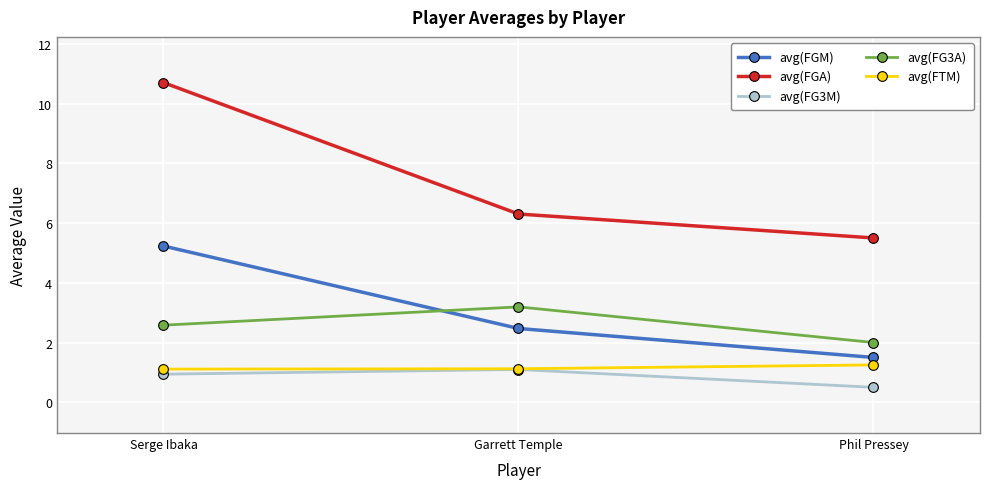

What is the spread (max minus min) of values at Garrett Temple?

5.2